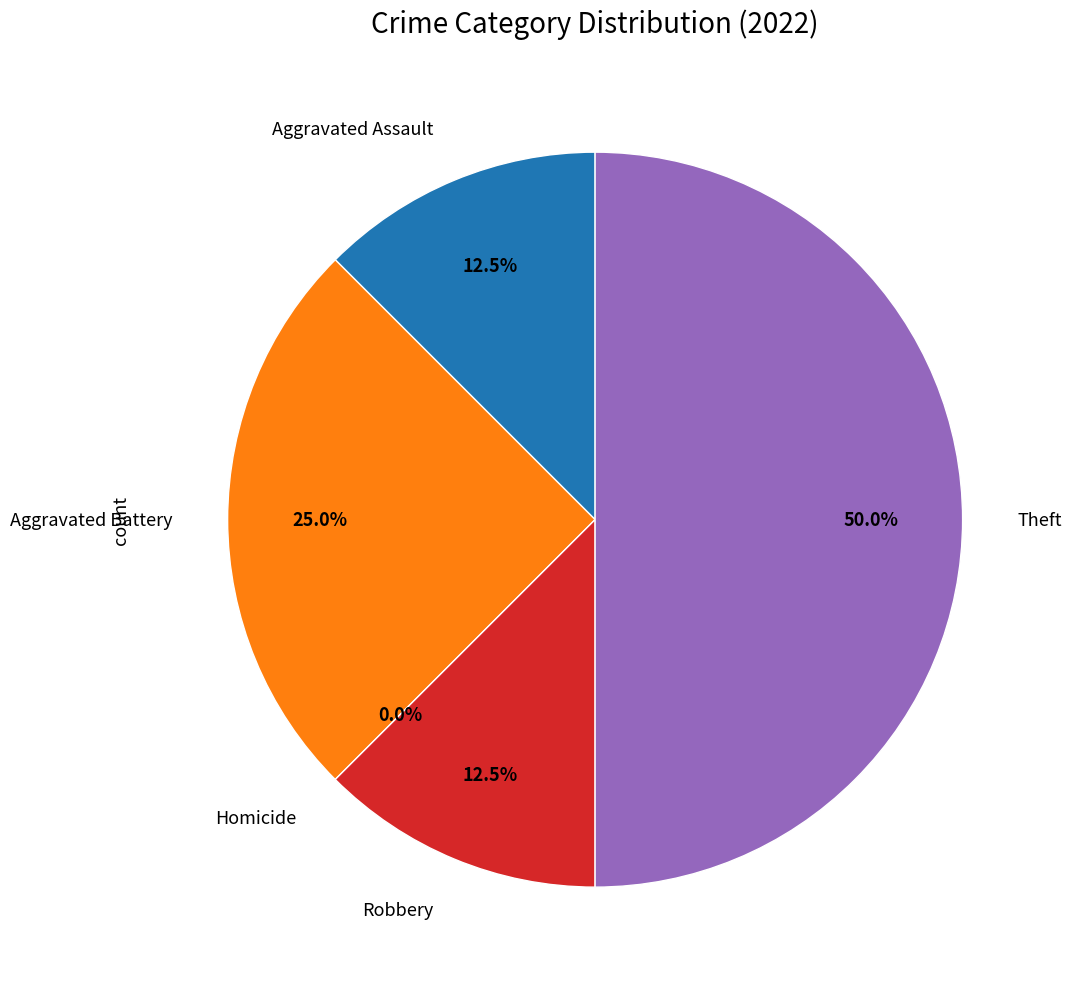

Rank the categories by value from lowest to highest.

Homicide, Aggravated Assault, Robbery, Aggravated Battery, Theft